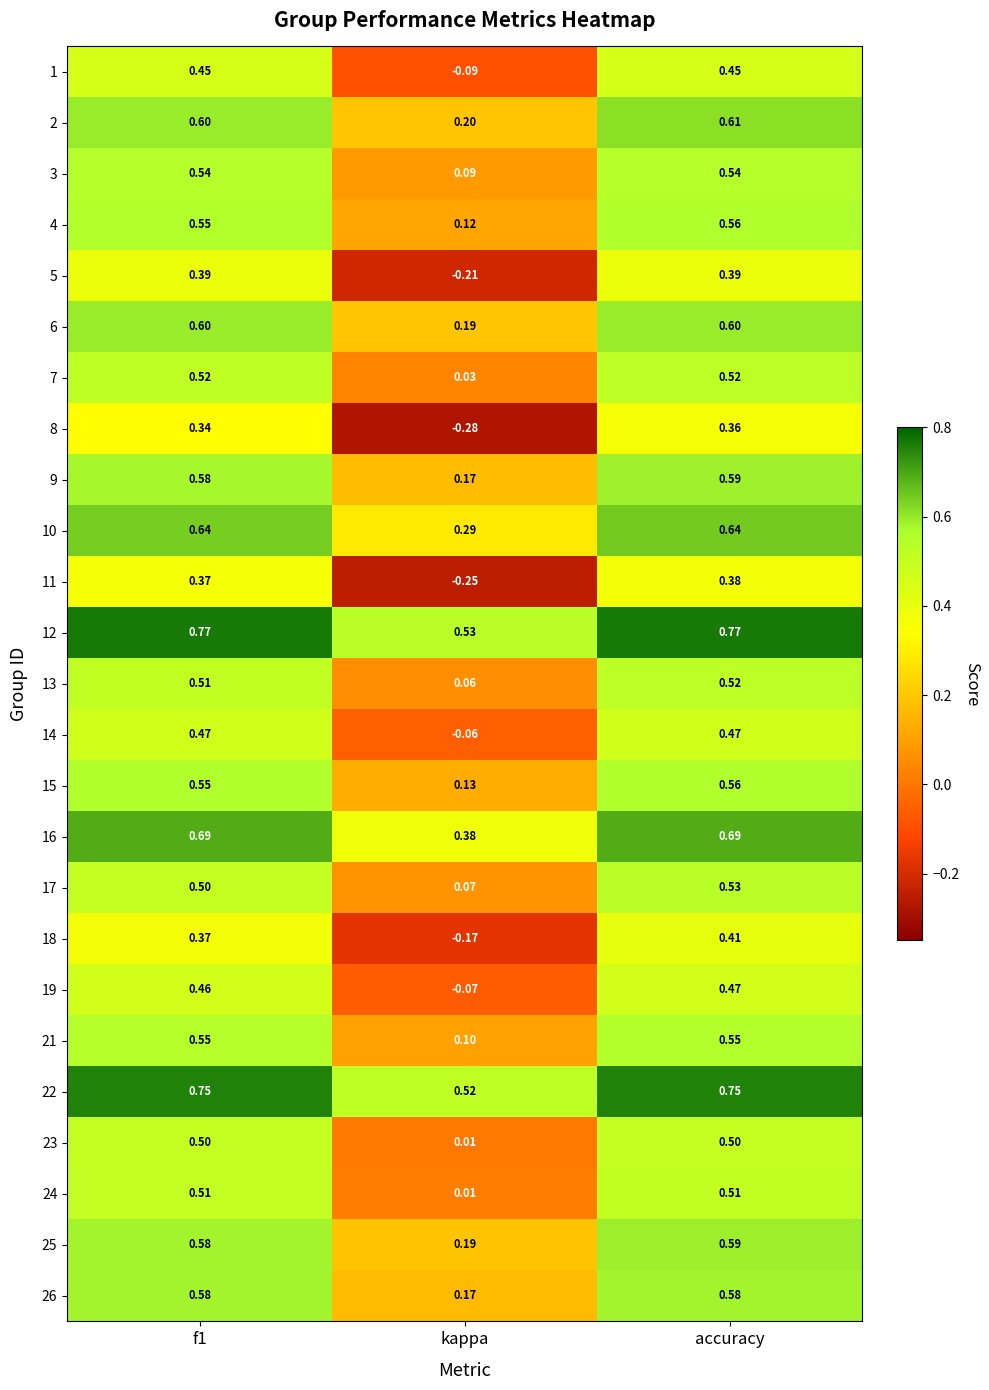

Which series has the widest spread of values?

8